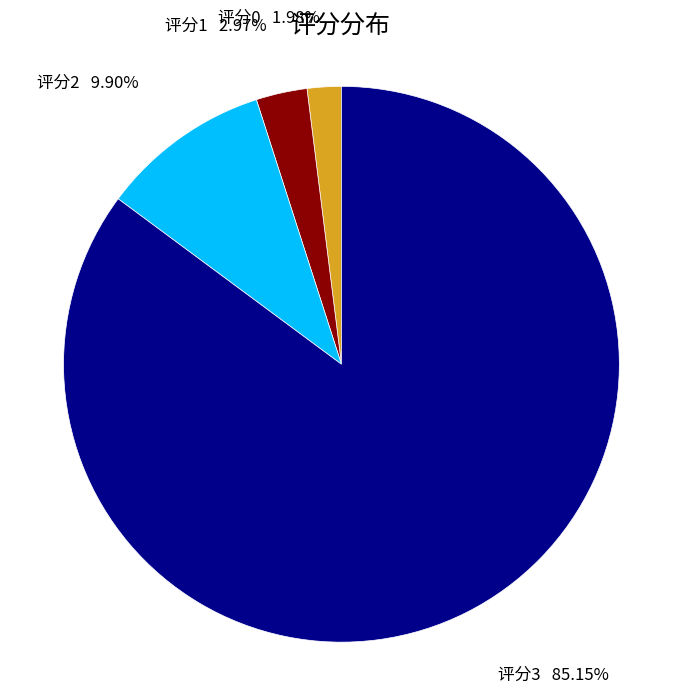

Does 评分3 represent more than half of the total?

Yes